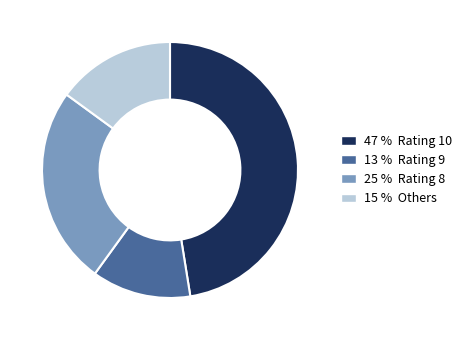

Does any single category account for the majority?

No